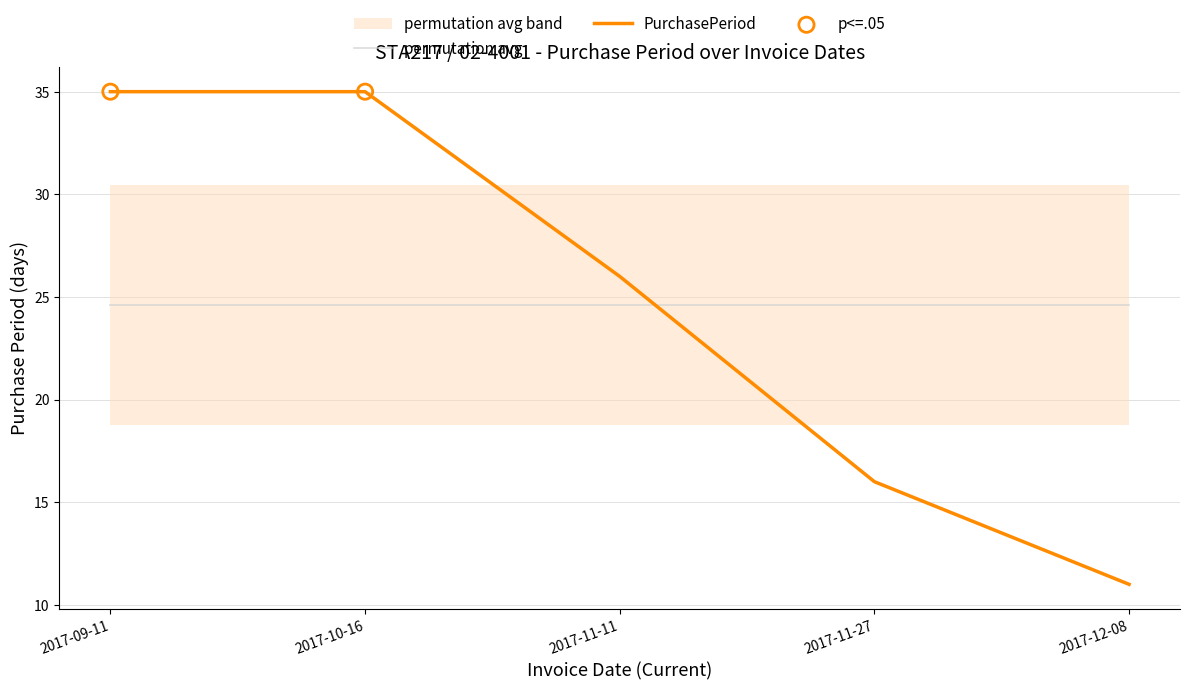

Between 2017-09-11 and 2017-10-16, which is larger?

2017-09-11